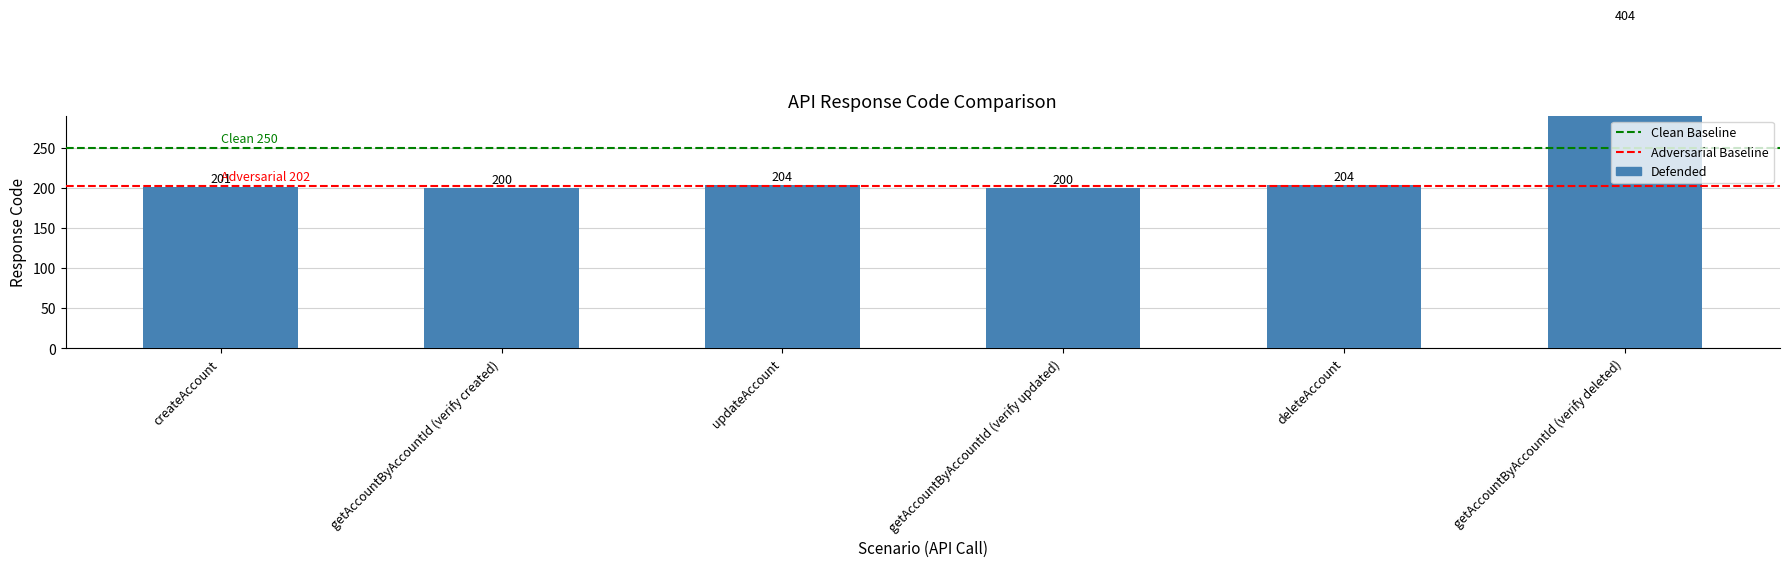

What is the value of the 2nd bar from the left?

200